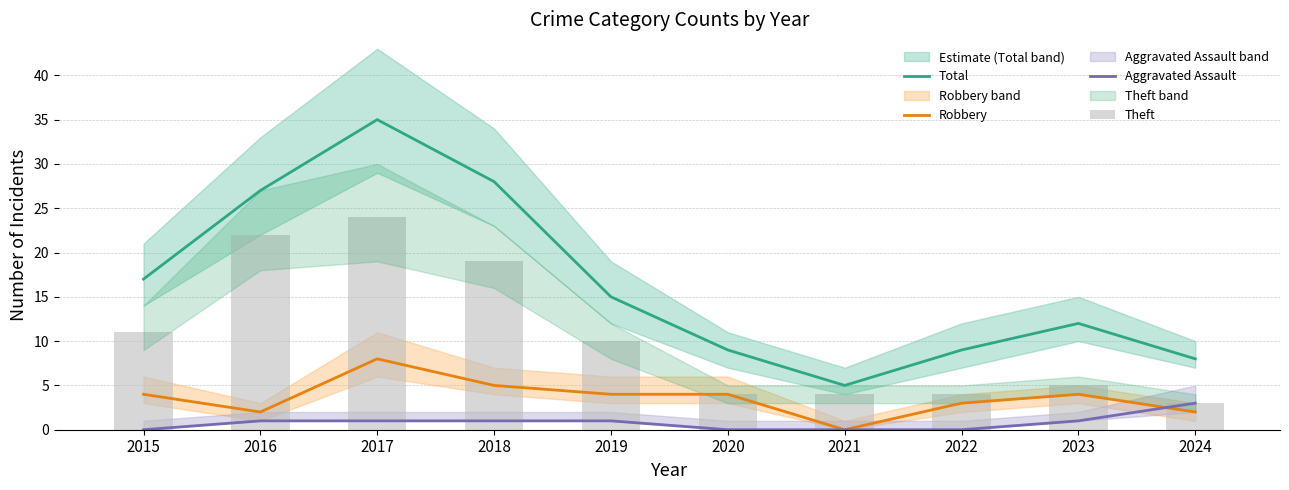

Reading right to left, transcribe all the data shown in this chart.

Total: 8	12	9	5	9	15	28	35	27	17
Robbery: 2	4	3	0	4	4	5	8	2	4
Aggravated Assault: 3	1	0	0	0	1	1	1	1	0
Theft: 3	5	4	4	4	10	19	24	22	11